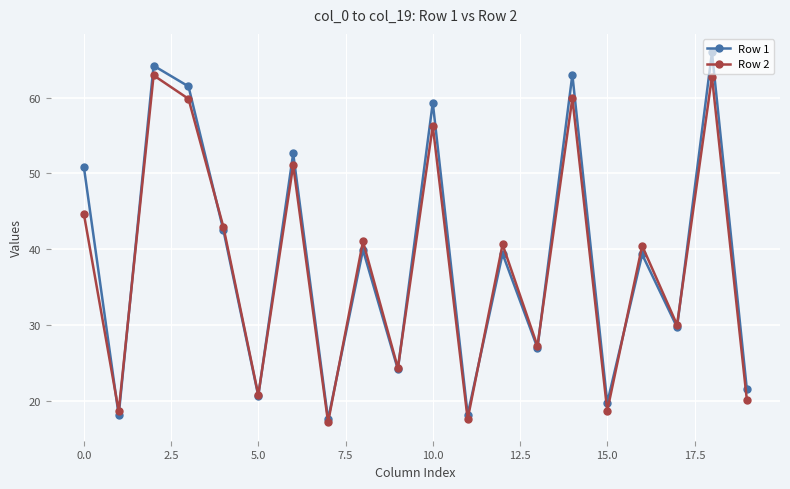

What is the value of the Row 1 point at the 18th from the left?

29.7